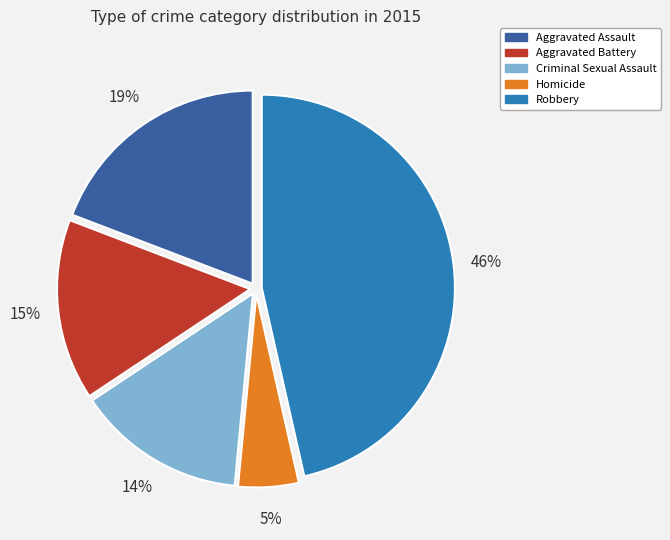

To the nearest percent, what is the combined percentage of Homicide and Criminal Sexual Assault?

19%